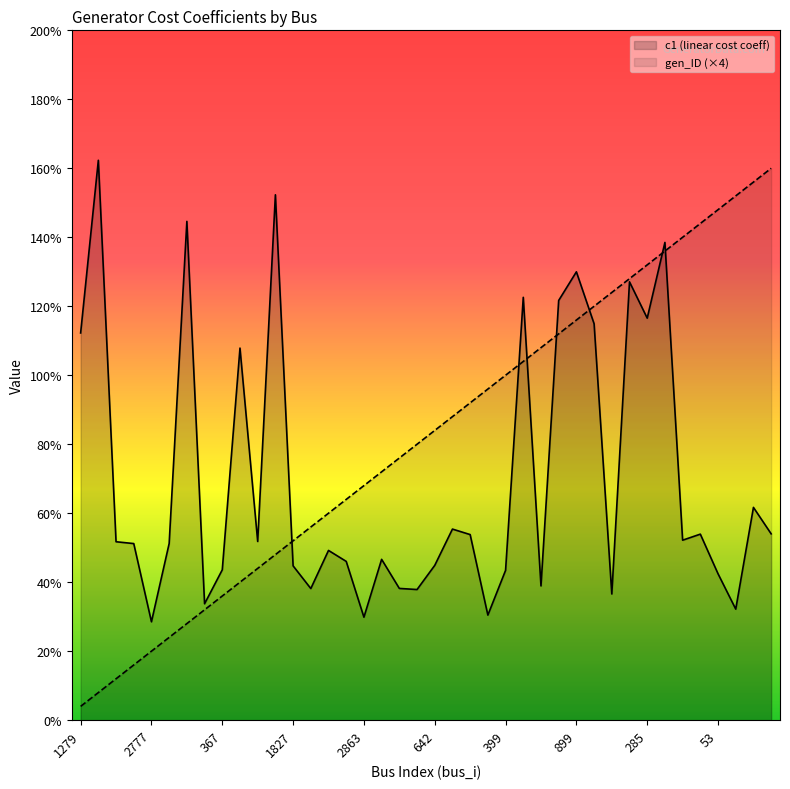

How many intersections are there between gen_ID and c1?

7